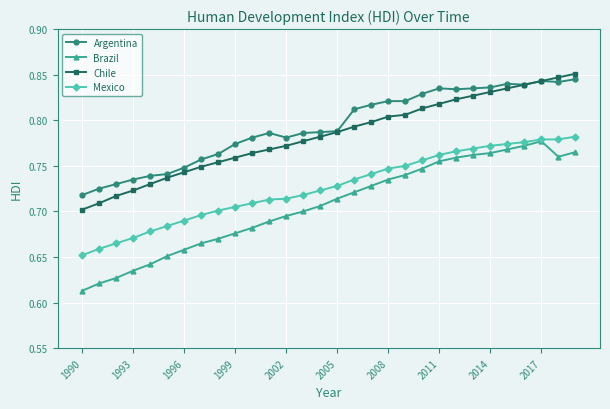

At how many categories does at least one series exceed 0?

30